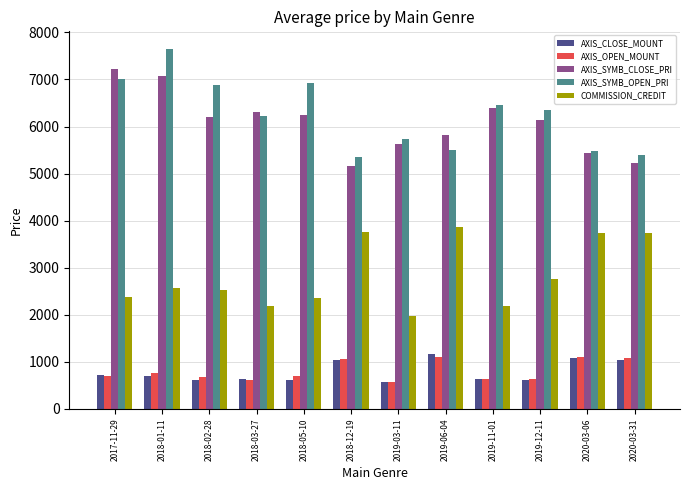

Which series changed the most between 2018-03-27 and 2018-05-10?

AXIS_SYMB_OPEN_PRI